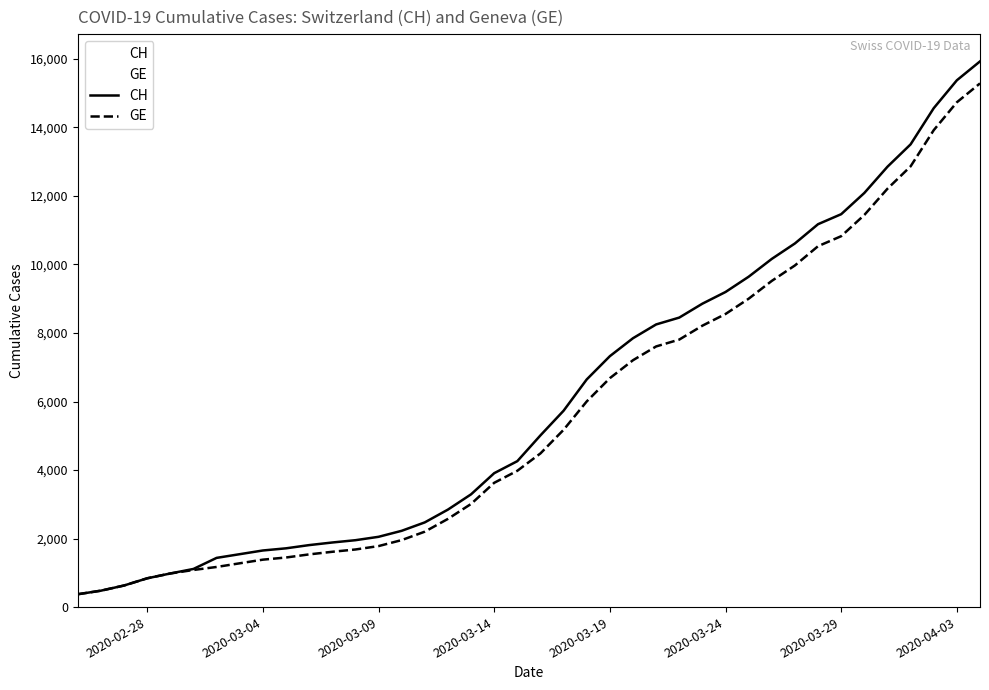

Rank the series by their average value, from lowest to highest.

GE, CH